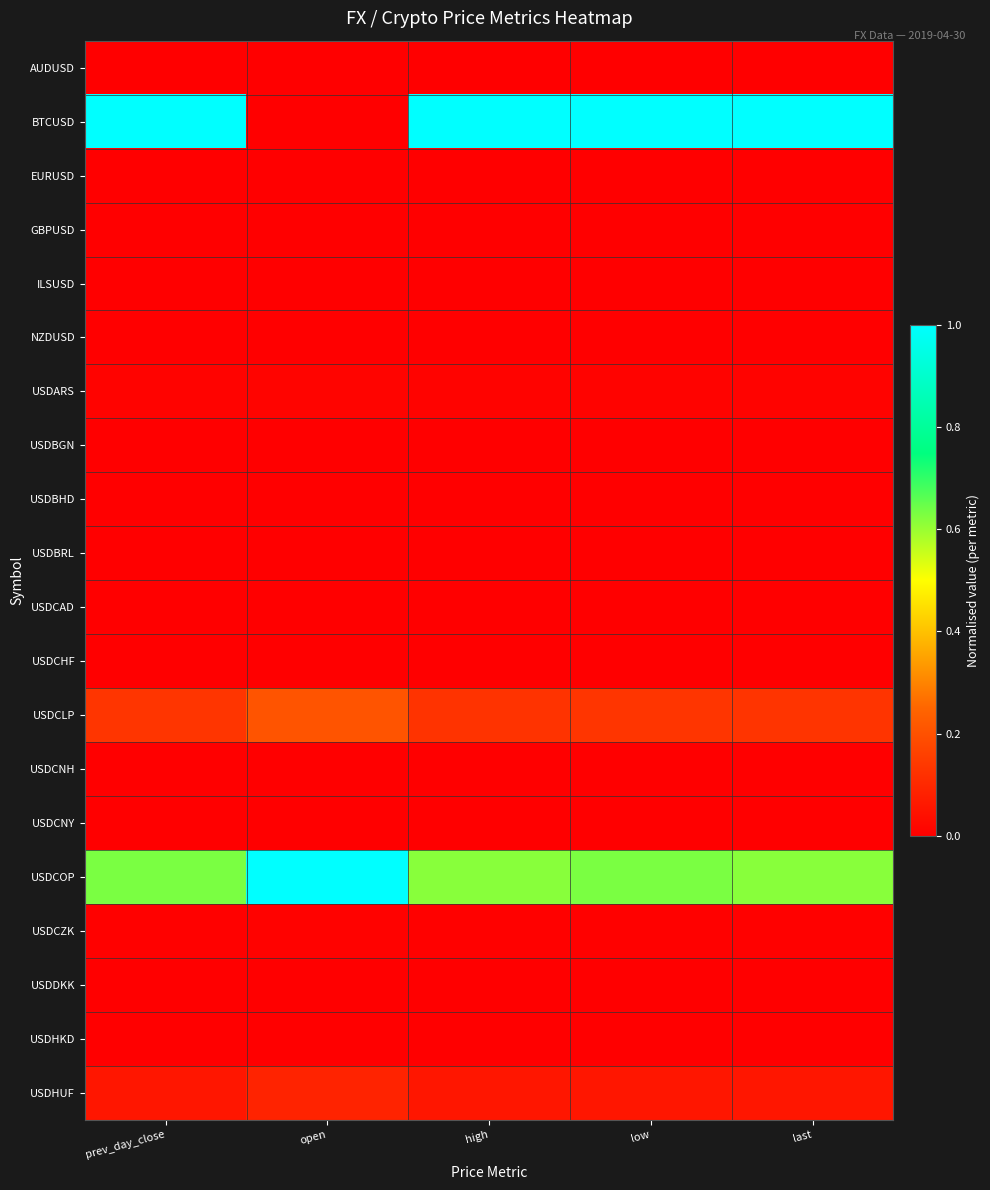

Reading left to right, transcribe all the data shown in this chart.

AUDUSD: prev_day_close=0.0	open=0.0	high=0.0	low=0.0	last=0.0
BTCUSD: prev_day_close=1.0	open=0.0	high=1.0	low=1.0	last=1.0
EURUSD: prev_day_close=0.0	open=0.0	high=0.0	low=0.0	last=0.0
GBPUSD: prev_day_close=0.0	open=0.0	high=0.0	low=0.0	last=0.0
ILSUSD: prev_day_close=0.0	open=0.0	high=0.0	low=0.0	last=0.0
NZDUSD: prev_day_close=0.0	open=0.0	high=0.0	low=0.0	last=0.0
USDARS: prev_day_close=0.0	open=0.0	high=0.0	low=0.0	last=0.0
USDBGN: prev_day_close=0.0	open=0.0	high=0.0	low=0.0	last=0.0
USDBHD: prev_day_close=0.0	open=0.0	high=0.0	low=0.0	last=0.0
USDBRL: prev_day_close=0.0	open=0.0	high=0.0	low=0.0	last=0.0
USDCAD: prev_day_close=0.0	open=0.0	high=0.0	low=0.0	last=0.0
USDCHF: prev_day_close=0.0	open=0.0	high=0.0	low=0.0	last=0.0
USDCLP: prev_day_close=0.1	open=0.2	high=0.1	low=0.1	last=0.1
USDCNH: prev_day_close=0.0	open=0.0	high=0.0	low=0.0	last=0.0
USDCNY: prev_day_close=0.0	open=0.0	high=0.0	low=0.0	last=0.0
USDCOP: prev_day_close=0.6	open=1.0	high=0.6	low=0.6	last=0.6
USDCZK: prev_day_close=0.0	open=0.0	high=0.0	low=0.0	last=0.0
USDDKK: prev_day_close=0.0	open=0.0	high=0.0	low=0.0	last=0.0
USDHKD: prev_day_close=0.0	open=0.0	high=0.0	low=0.0	last=0.0
USDHUF: prev_day_close=0.1	open=0.1	high=0.1	low=0.1	last=0.1